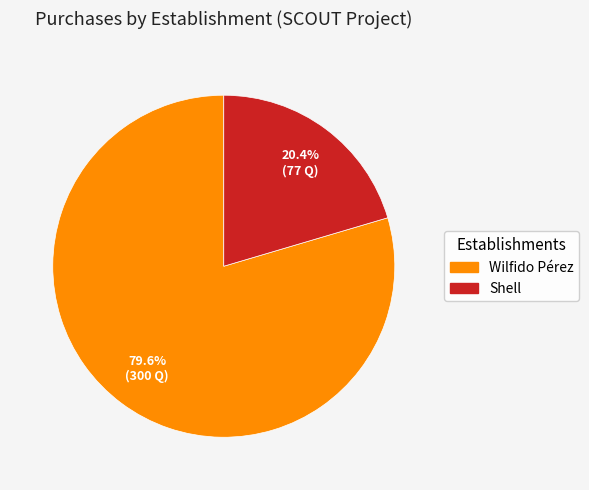

To the nearest percent, what is the combined percentage of Wilfido Pérez and Shell?

100%